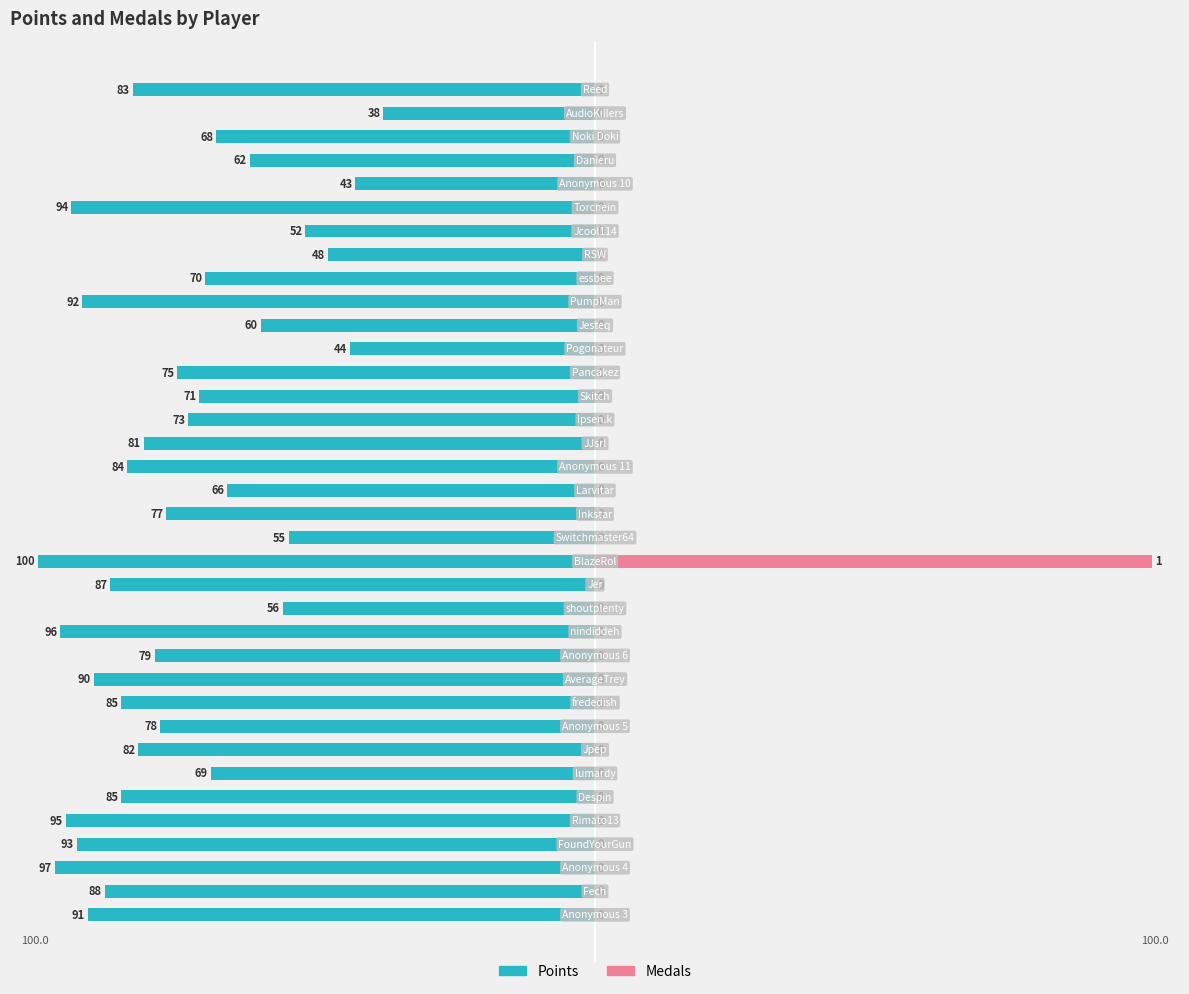

Reading left to right, transcribe all the data shown in this chart.

Points: -91.0	-88.0	-97.0	-93.0	-95.0	-85.0	-69.0	-82.0	-78.0	-85.0	-90.0	-79.0	-96.0	-56.0	-87.0	-100.0	-55.0	-77.0	-66.0	-84.0	-81.0	-73.0	-71.0	-75.0	-44.0	-60.0	-92.0	-70.0	-48.0	-52.0	-94.0	-43.0	-62.0	-68.0	-38.0	-83.0
Medals x100: 0.0	0.0	0.0	0.0	0.0	0.0	0.0	0.0	0.0	0.0	0.0	0.0	0.0	0.0	0.0	100.0	0.0	0.0	0.0	0.0	0.0	0.0	0.0	0.0	0.0	0.0	0.0	0.0	0.0	0.0	0.0	0.0	0.0	0.0	0.0	0.0